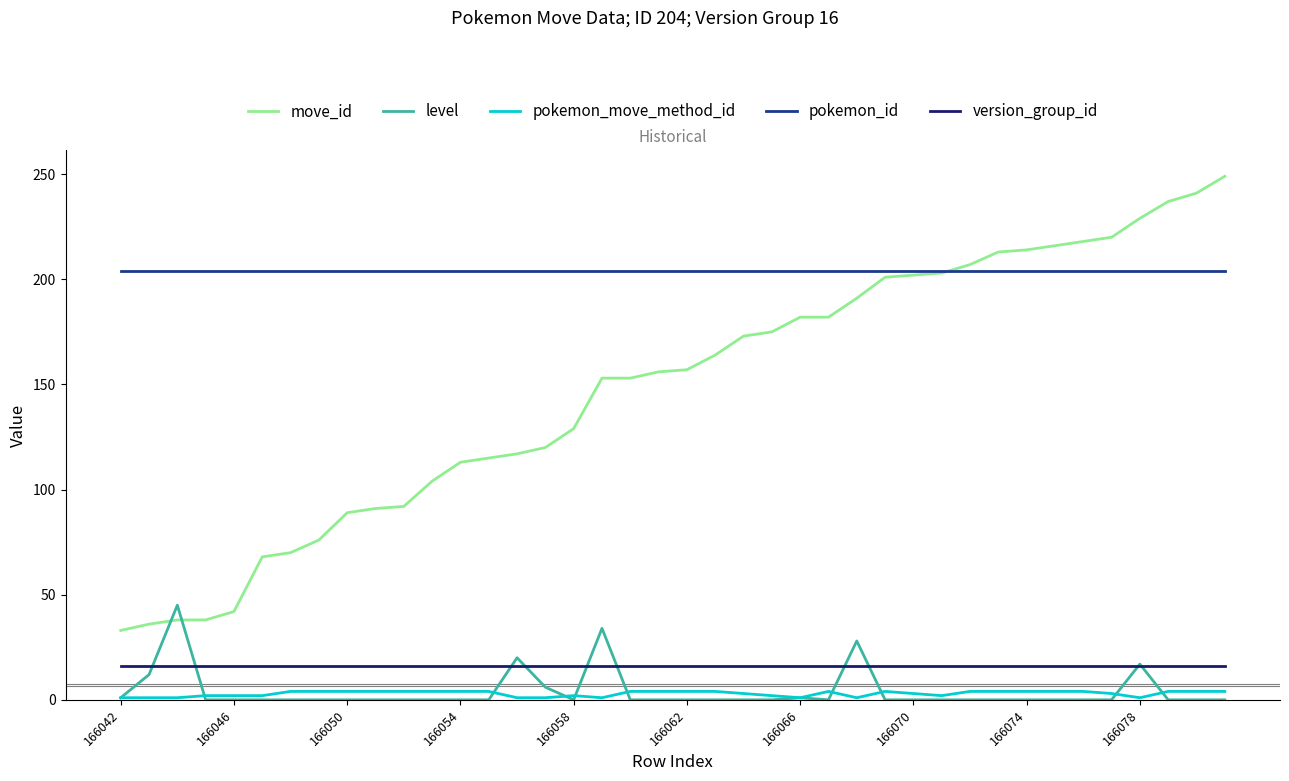

What is the highest value of the version_group_id series?

16